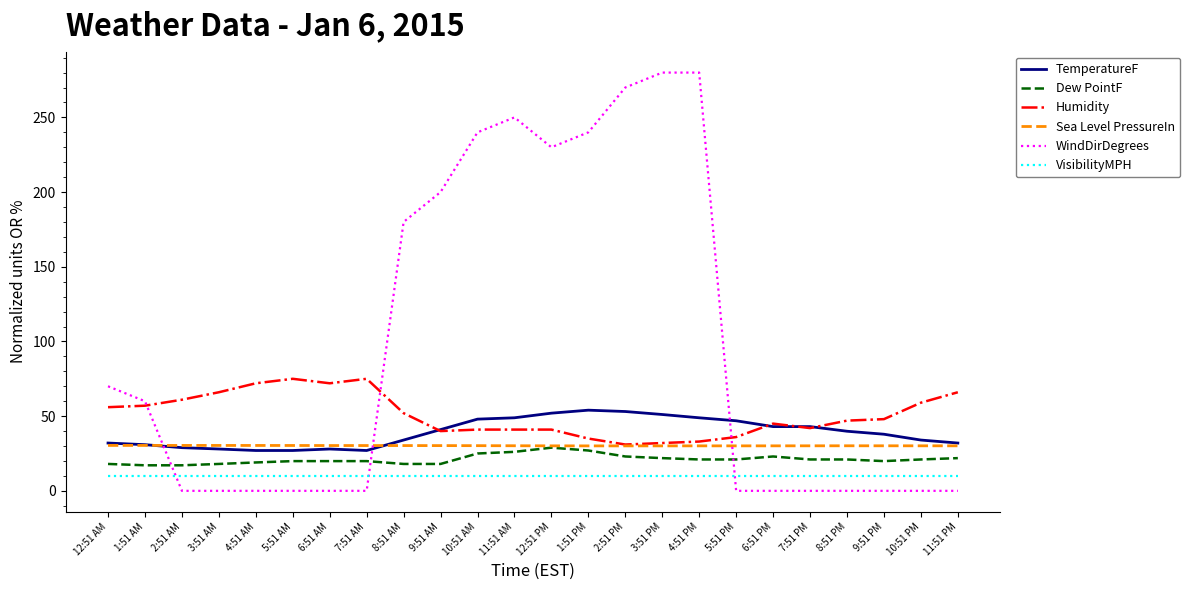

What is the total value across all series at 2:51 PM?

417.2